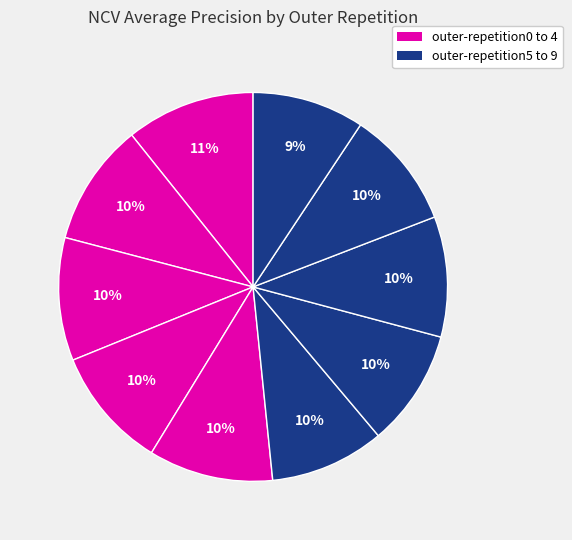

To the nearest percent, what is the average slice percentage?

10%